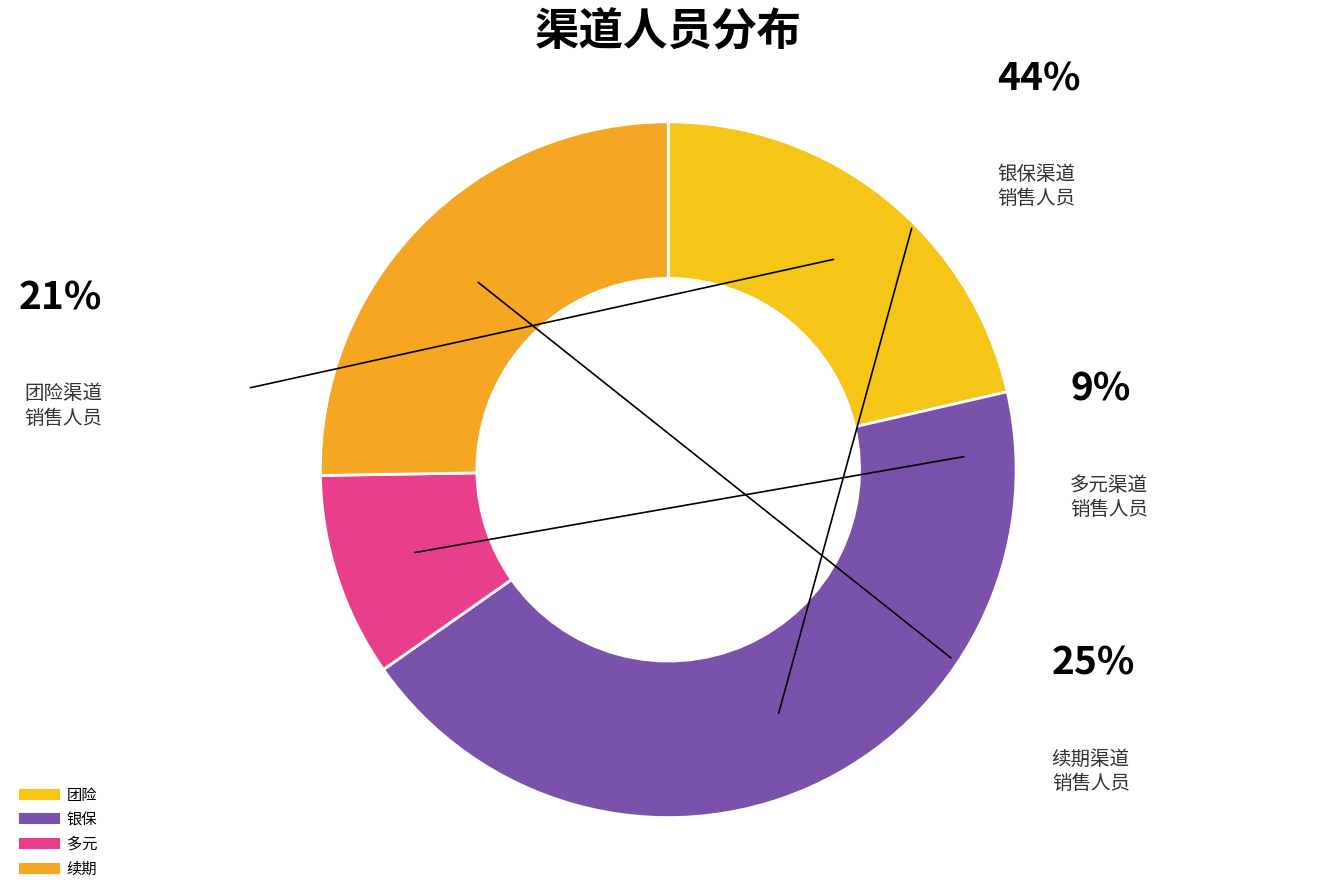

Is there any slice that represents more than half of the pie?

No